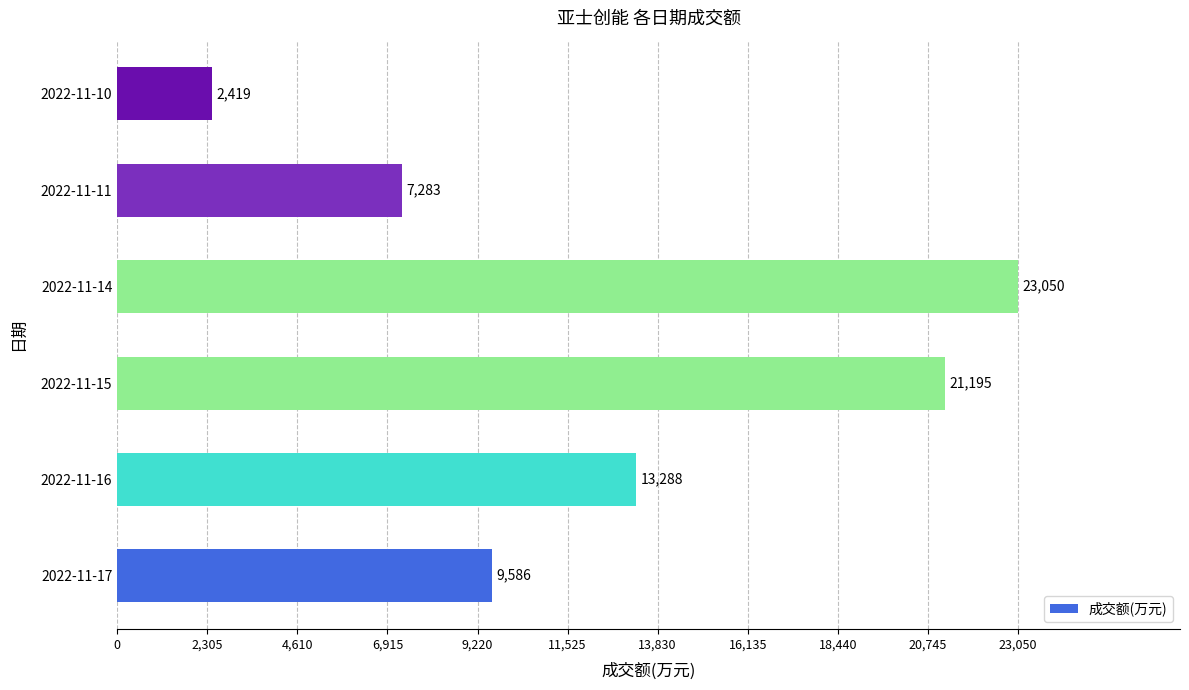

Are the bars horizontal?

Yes